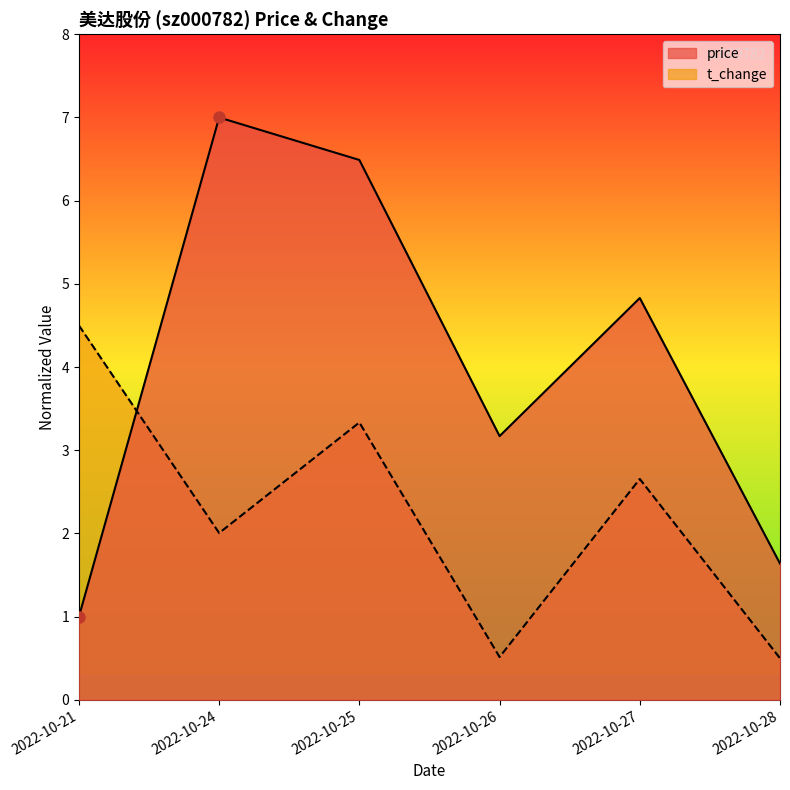

Which series ends up on top after the final intersection of t_change and price?

price